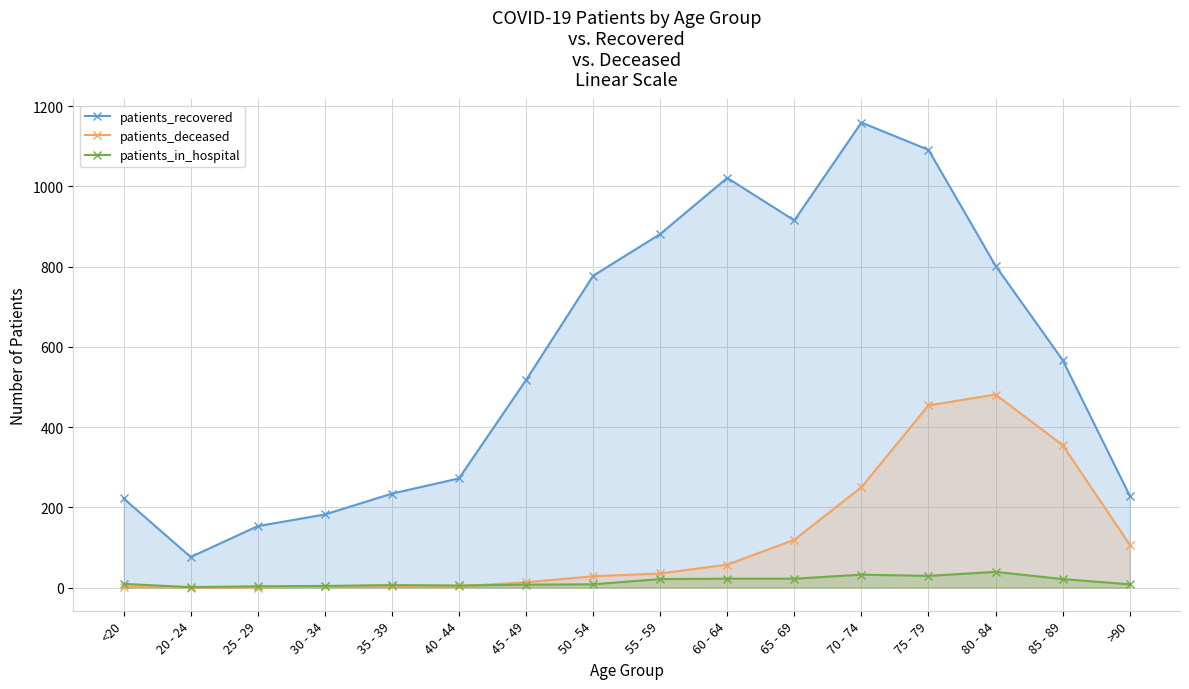

How many lines are shown in the chart?

3